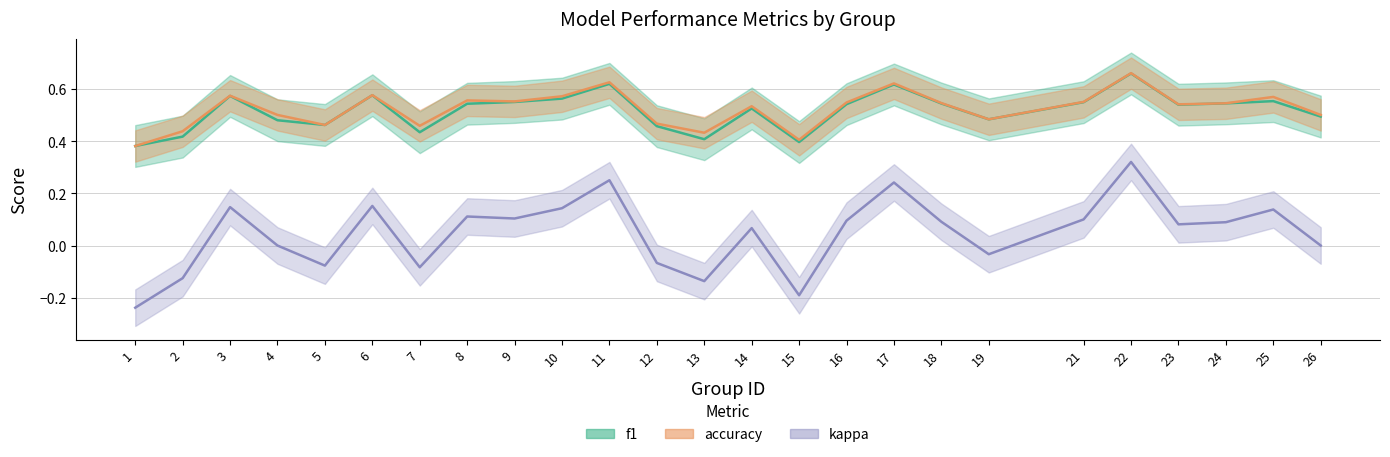

The value of accuracy at 4 is 0.5. True or false?

True